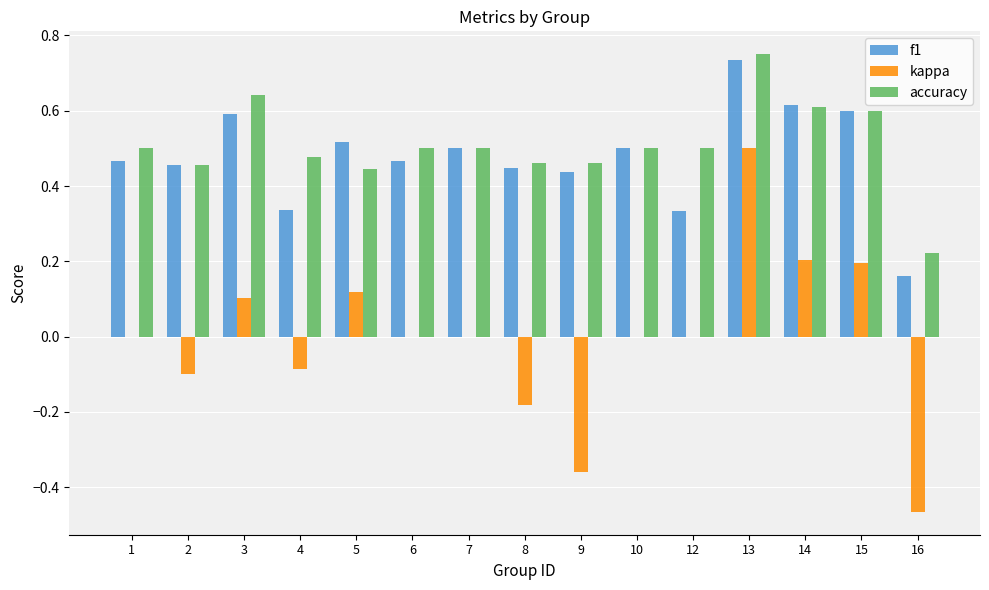

What is the sum of the f1 values at 3 and 7?

1.1